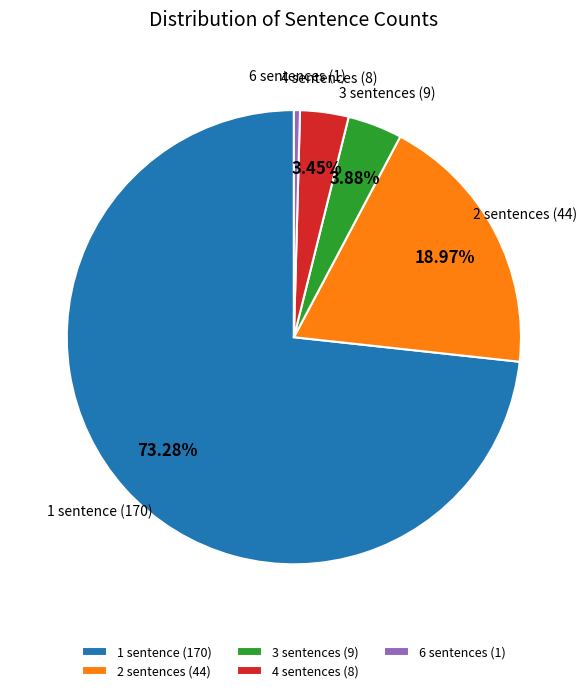

The 3 sentences slice represents 4% of the pie. True or false?

True